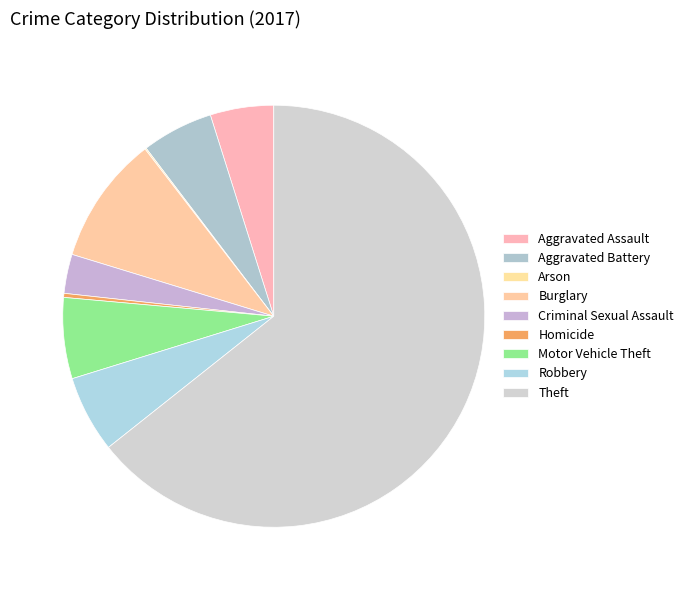

To the nearest percent, what portion does Theft represent?

64%